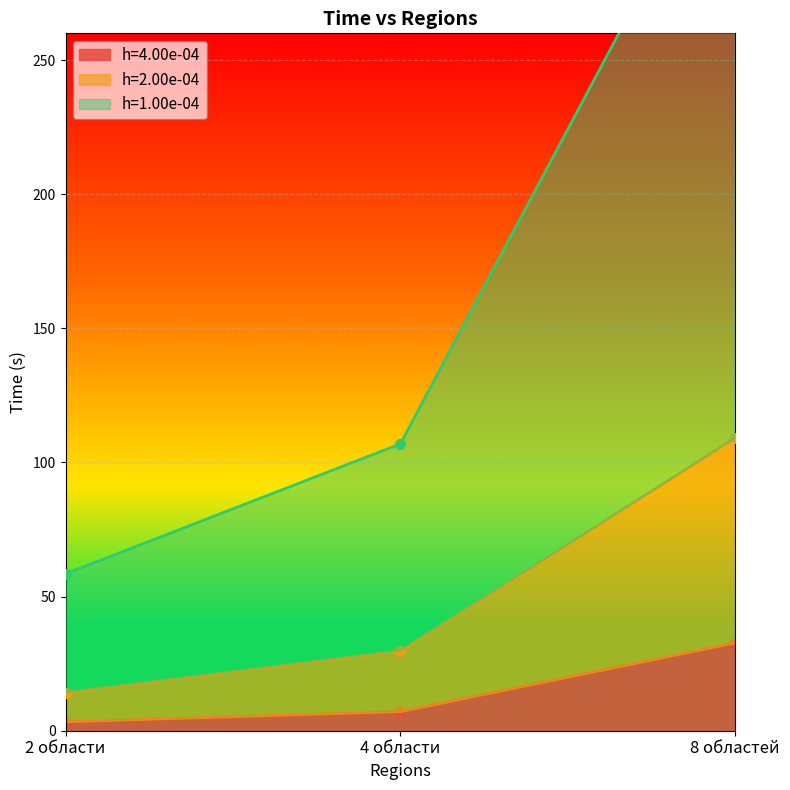

The value of h=1.00e-04 at 4 области is 43.4. True or false?

False